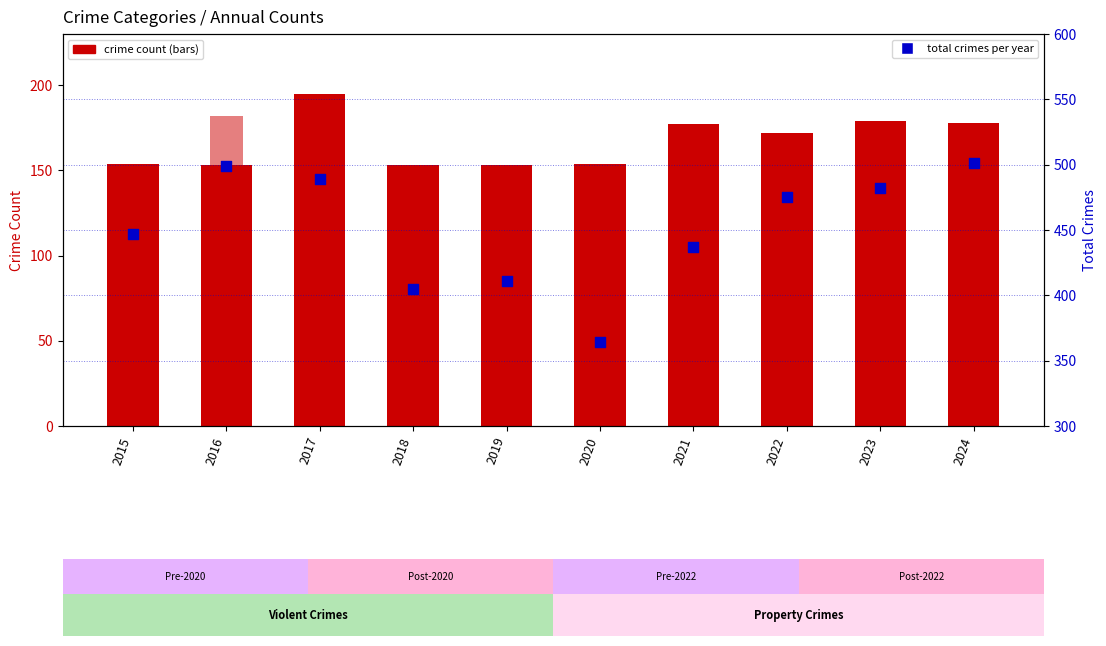

Which series has the widest spread of Y values?

Total (all crimes)